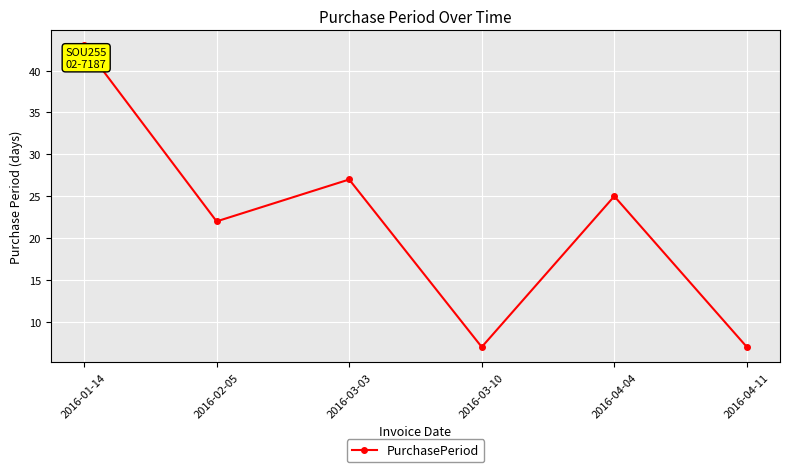

Reading left to right, what are all the values shown in this chart?

2016-01-14=43	2016-02-05=22	2016-03-03=27	2016-03-10=7	2016-04-04=25	2016-04-11=7